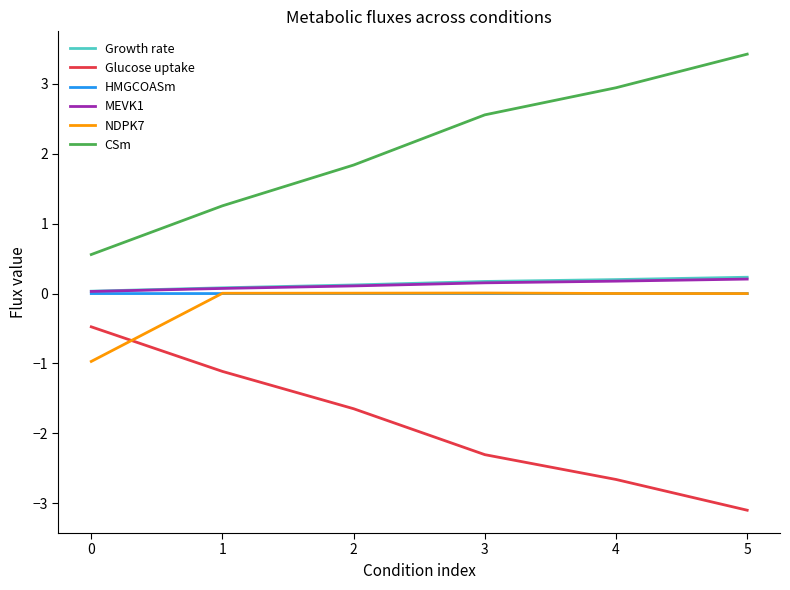

What is the sum of the CSm values at 1 and 2?

3.1